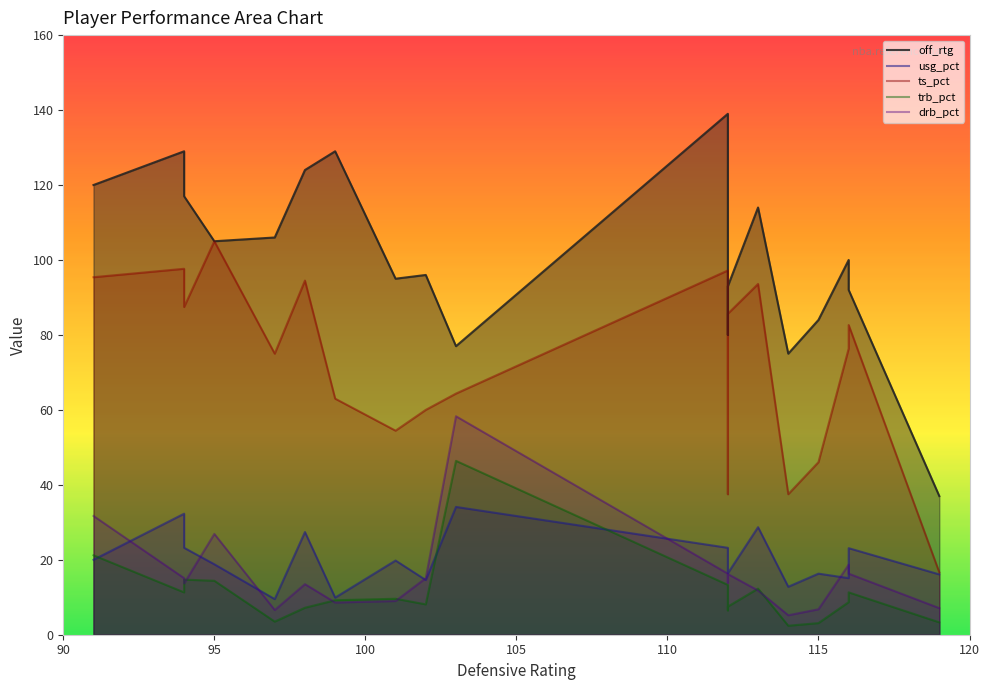

What are all the series names shown in the legend?

off_rtg, usg_pct, ts_pct, trb_pct, drb_pct